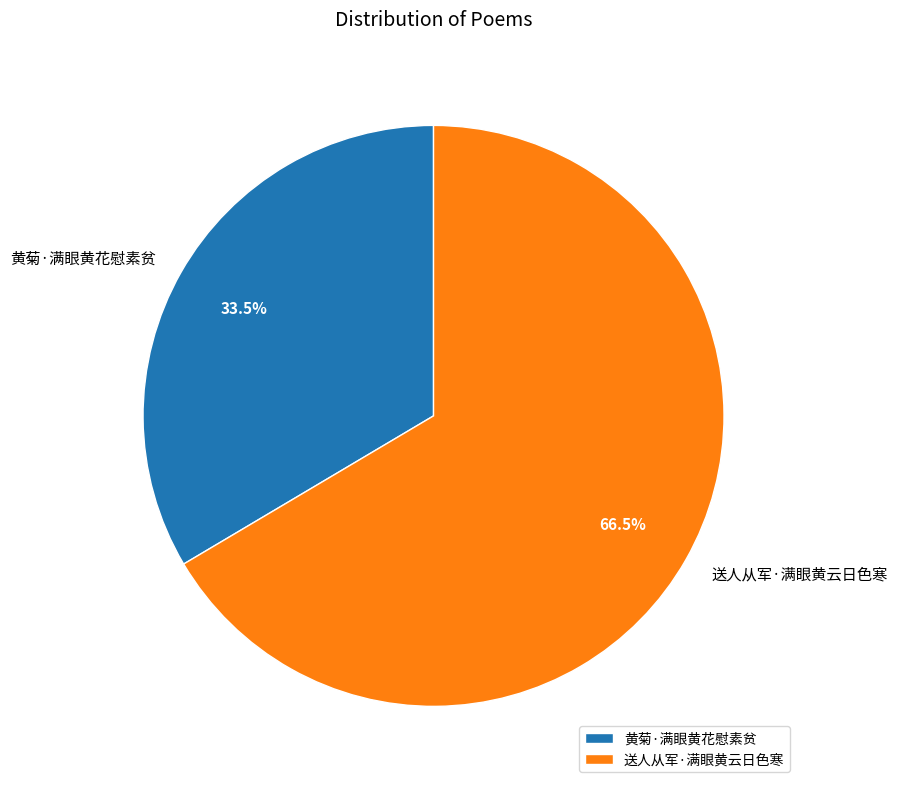

Combined, do 送人从军·满眼黄云日色寒 and 黄菊·满眼黄花慰素贫 account for over 50%?

Yes